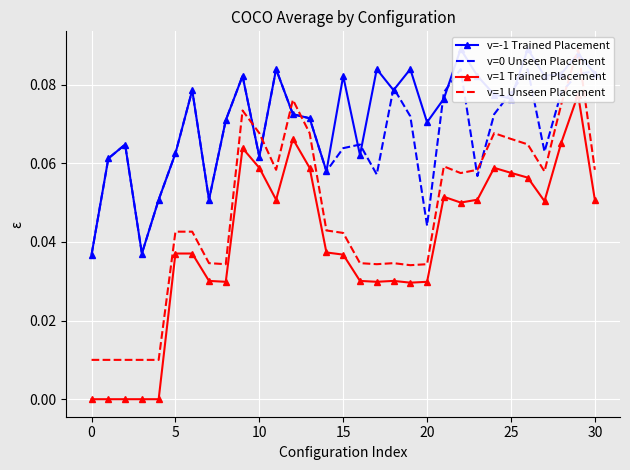

Which series has the widest spread of values?

v=1 Unseen Placement